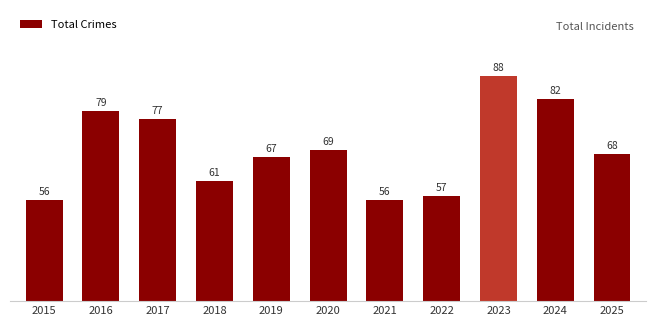

The chart shows a value of 68 at 2025. True or false?

True